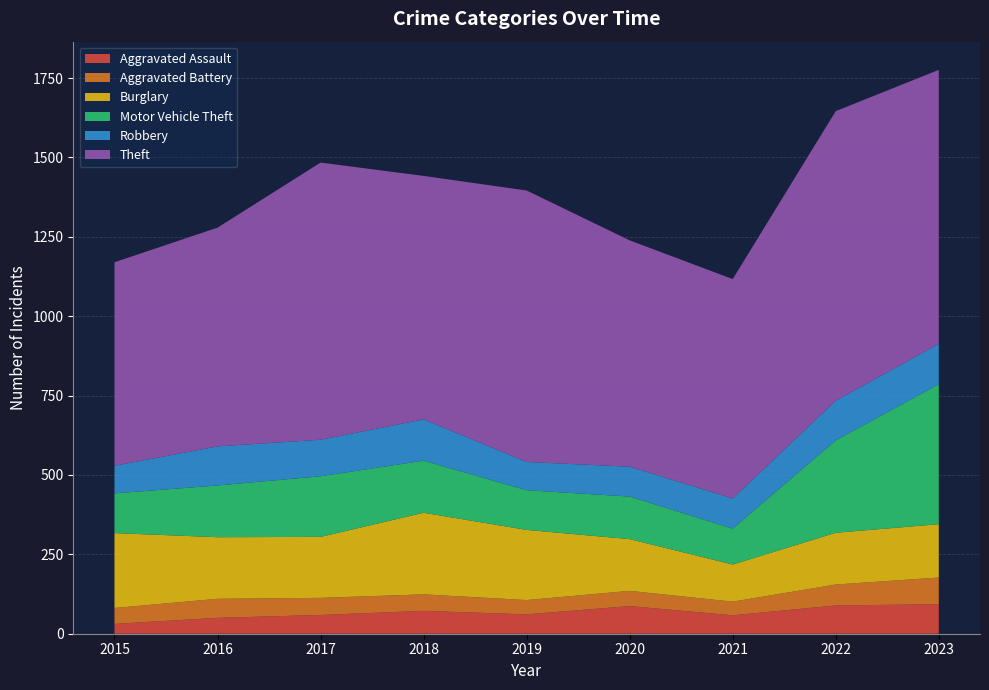

Reading left to right, what are all the values shown in this chart?

Aggravated Assault: 31	50	59	72	61	87	58	89	93
Aggravated Battery: 50	60	54	52	45	48	43	66	84
Burglary: 236	194	192	257	221	163	117	163	168
Motor Vehicle Theft: 125	163	191	164	125	134	113	291	441
Robbery: 87	123	115	130	89	94	95	125	127
Theft: 641	689	873	767	855	713	691	912	863